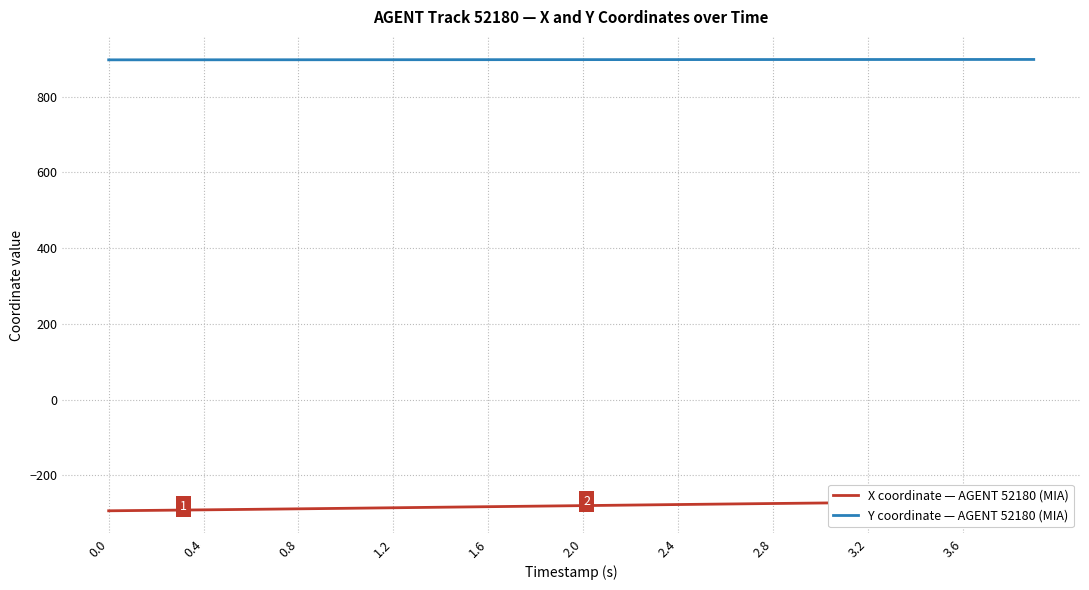

What is the maximum value for Y coordinate — AGENT 52180 (MIA)?

898.2